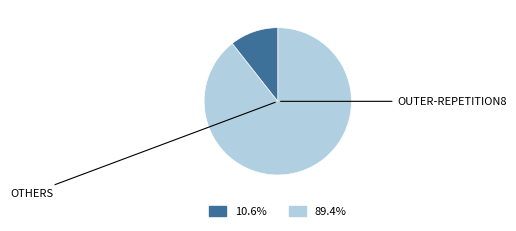

How many segments does this pie chart have?

2